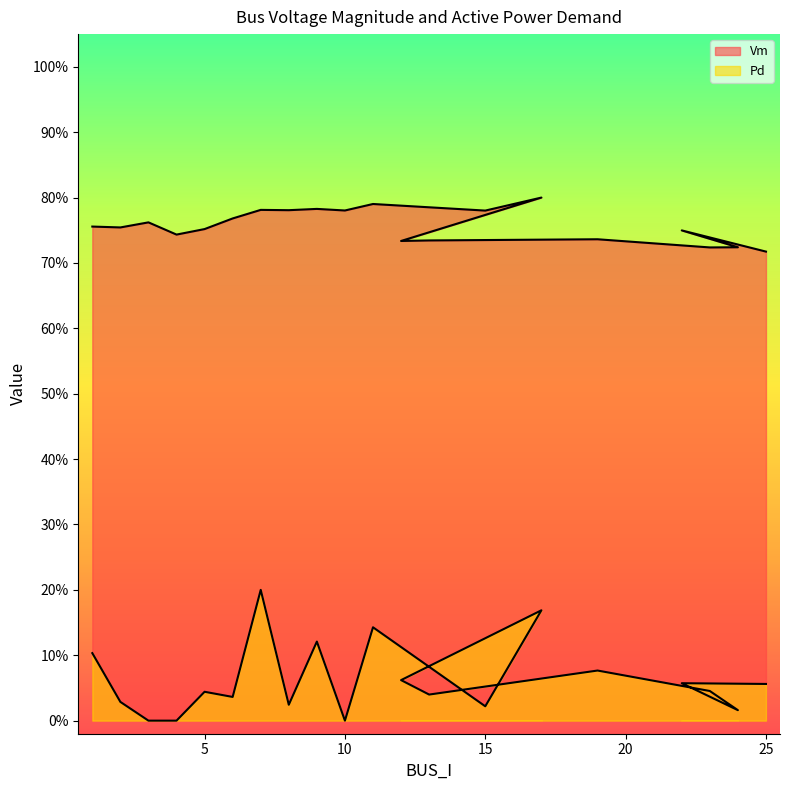

Between 17 and 25, which series saw the biggest shift?

Pd